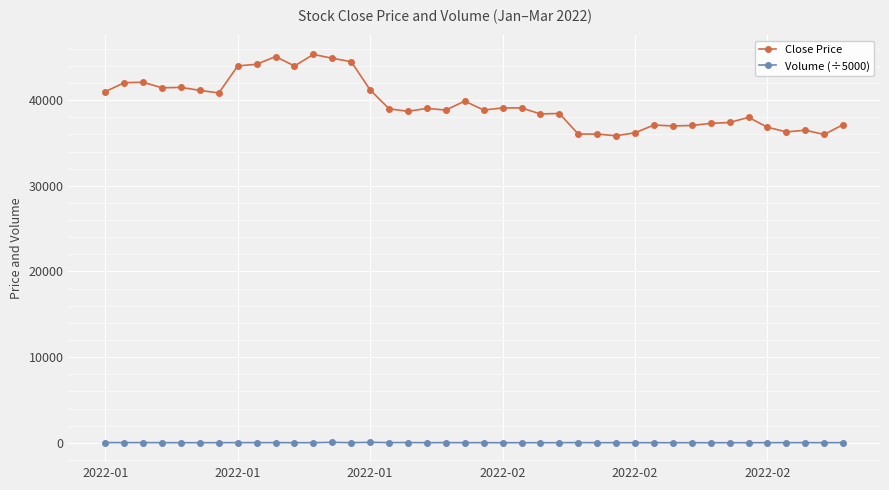

What is the lowest value of the Close Price series?

35850.0